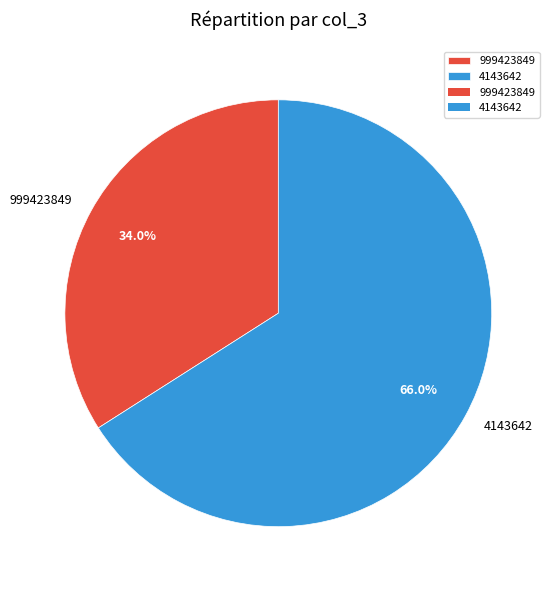

What is the ratio of the value at 999423849 to the value at 4143642?

0.5